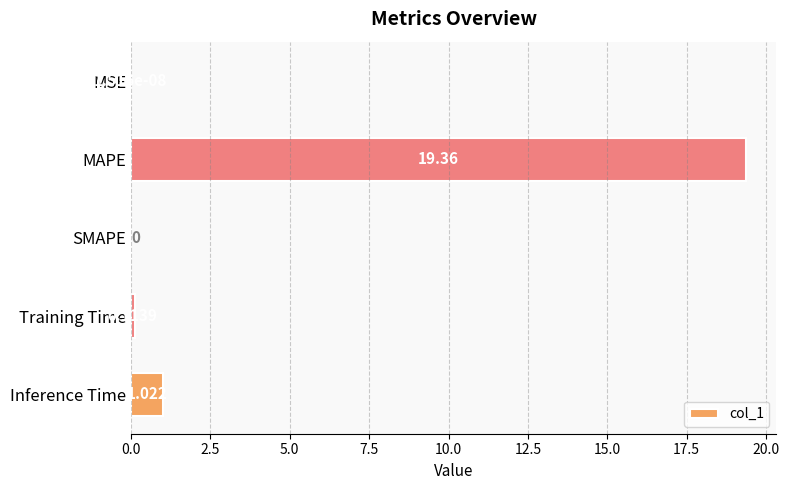

At which label is the value closest to 9?

Inference Time